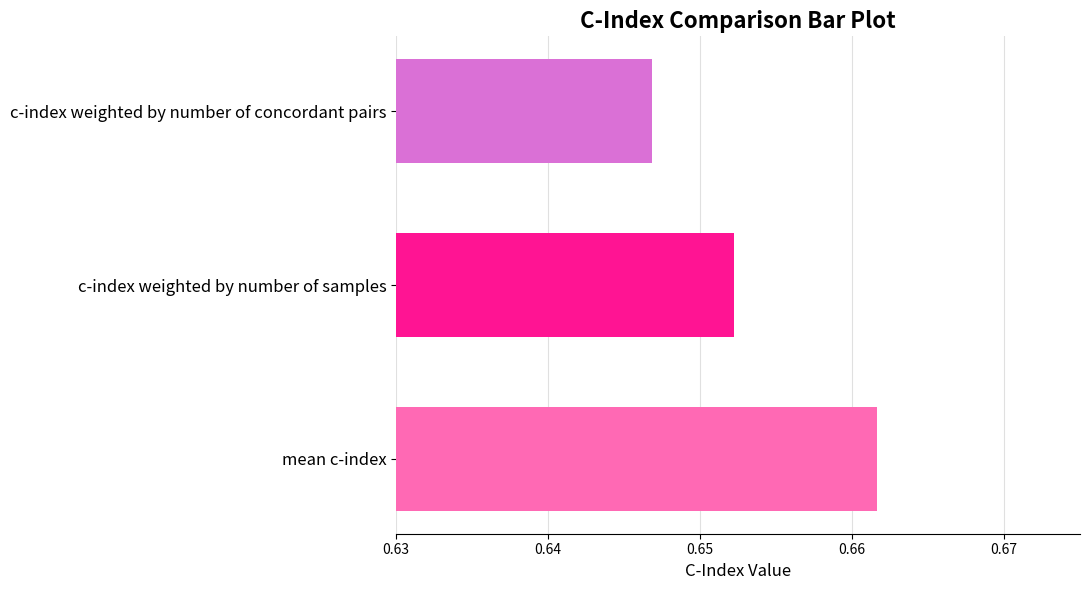

Rank the categories by value from lowest to highest.

c-index weighted by number of concordant pairs, c-index weighted by number of samples, mean c-index